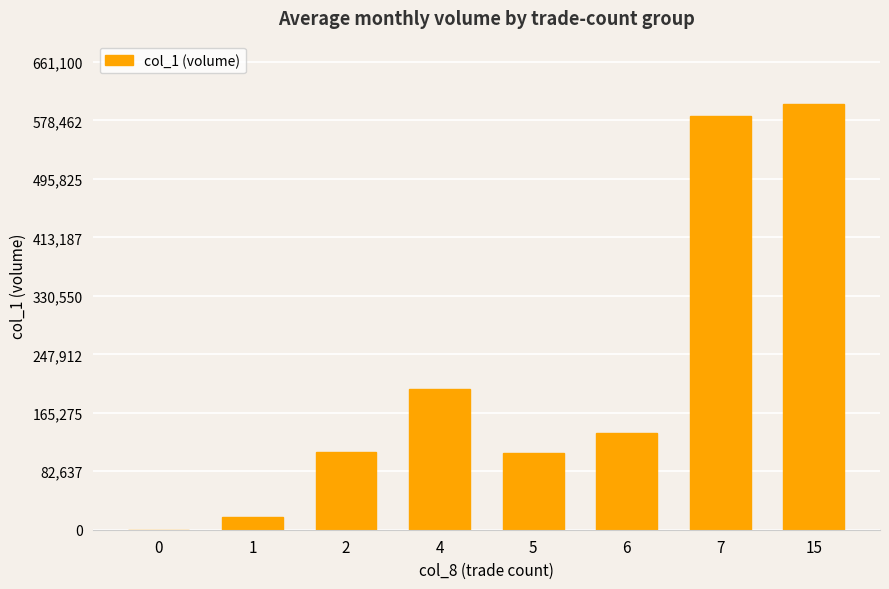

The value at 0 is 0. True or false?

True